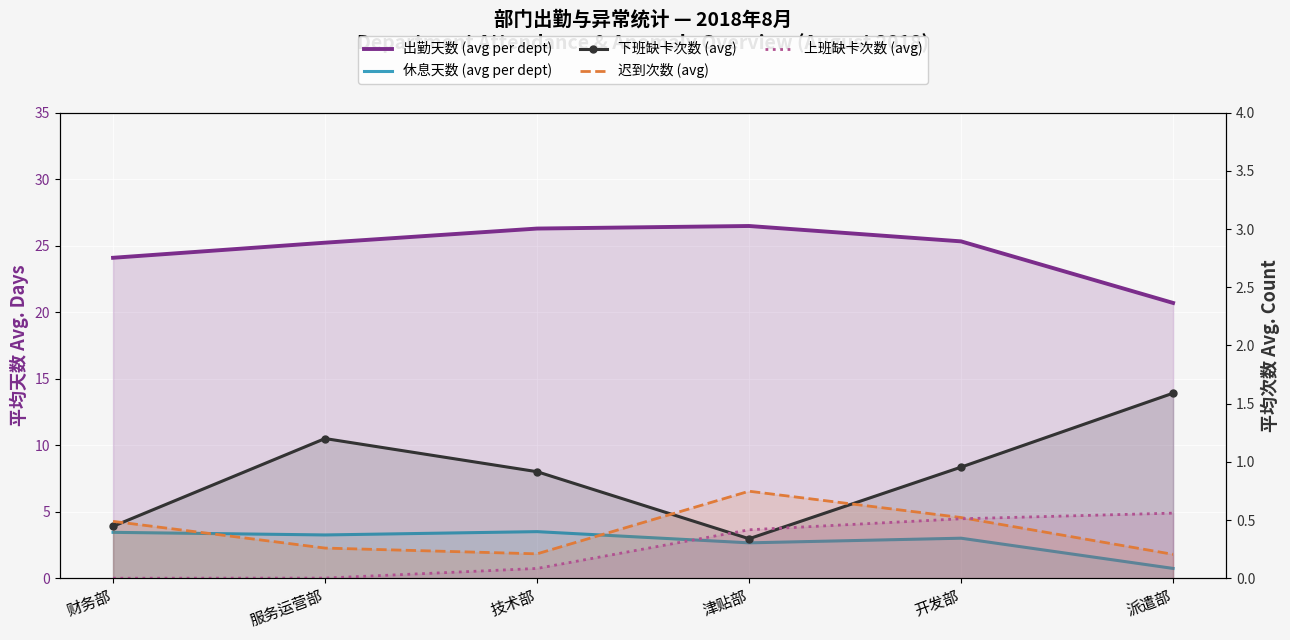

At which category is the sum across all series the highest?

技术部